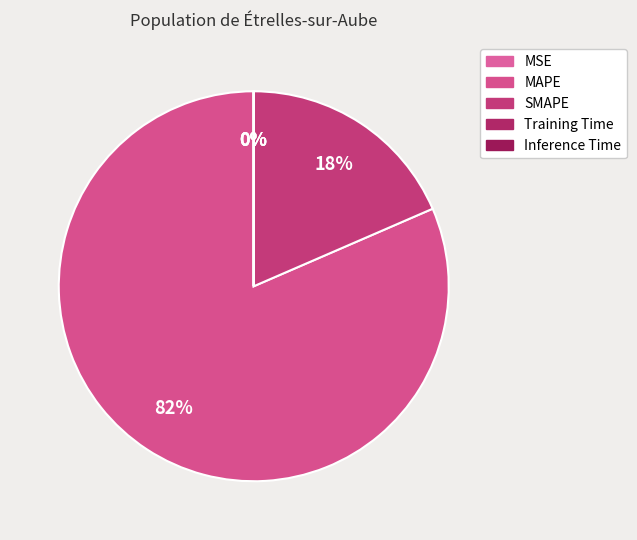

To the nearest percent, what is the average slice percentage?

20%